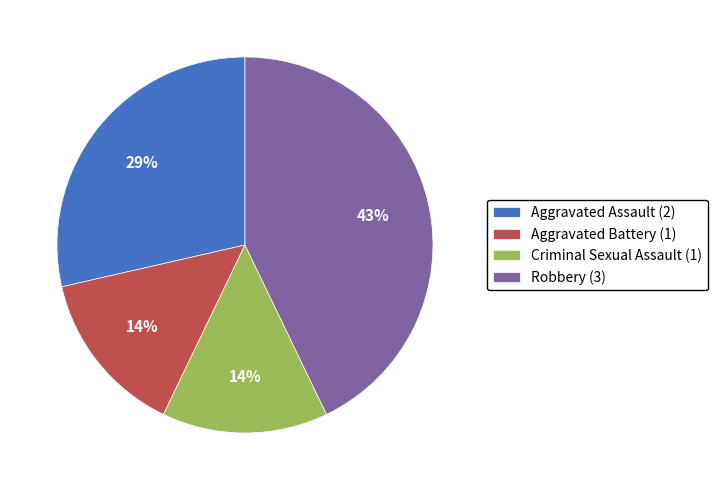

Which has a higher value, Criminal Sexual Assault (1) or Robbery (3)?

Robbery (3)